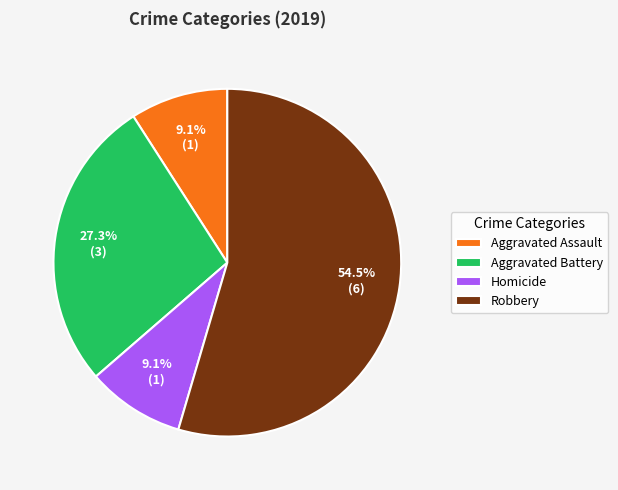

What is the largest slice in the pie chart?

Robbery